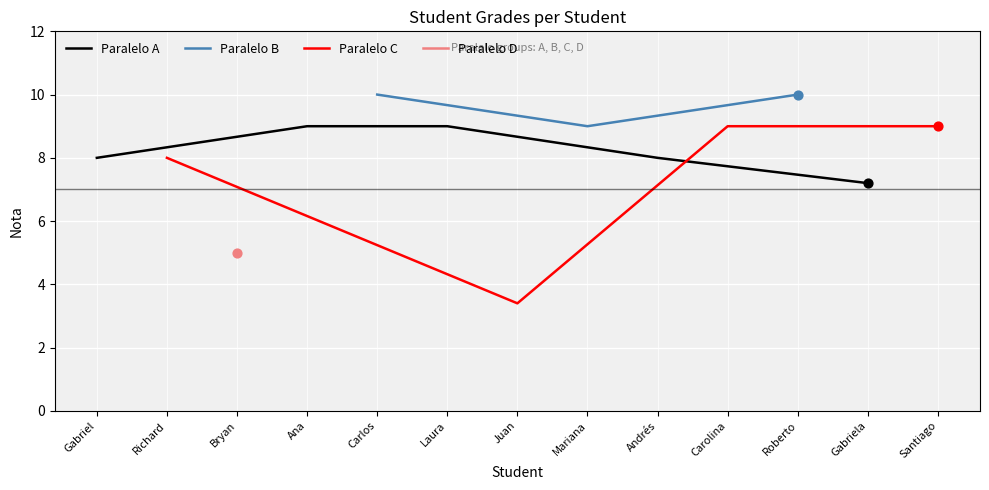

What is the change in value from Roberto to Gabriela?

-2.8